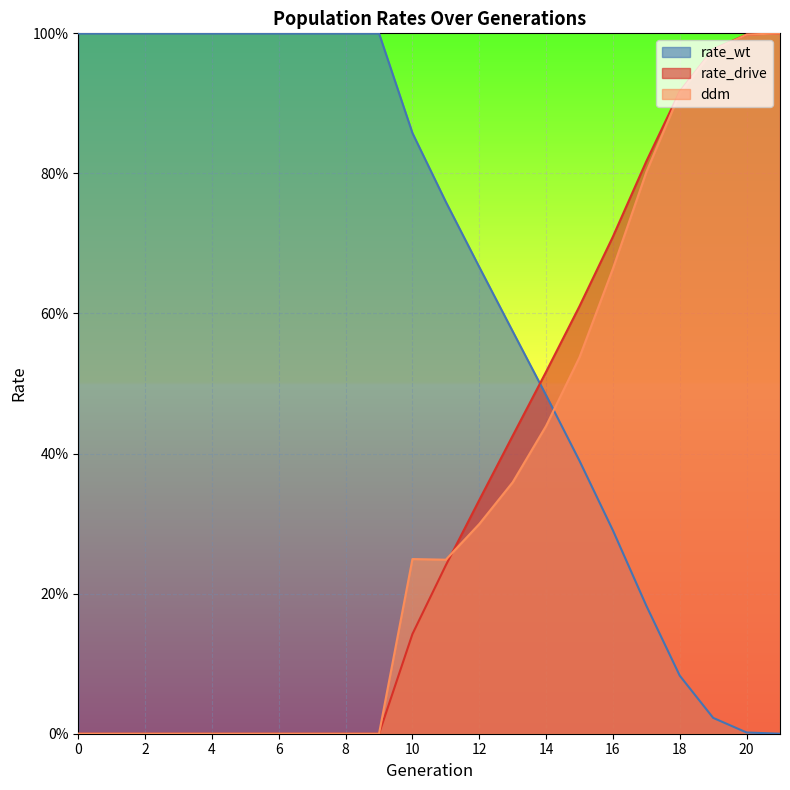

True or false: ddm and rate_drive intersect in this chart.

True